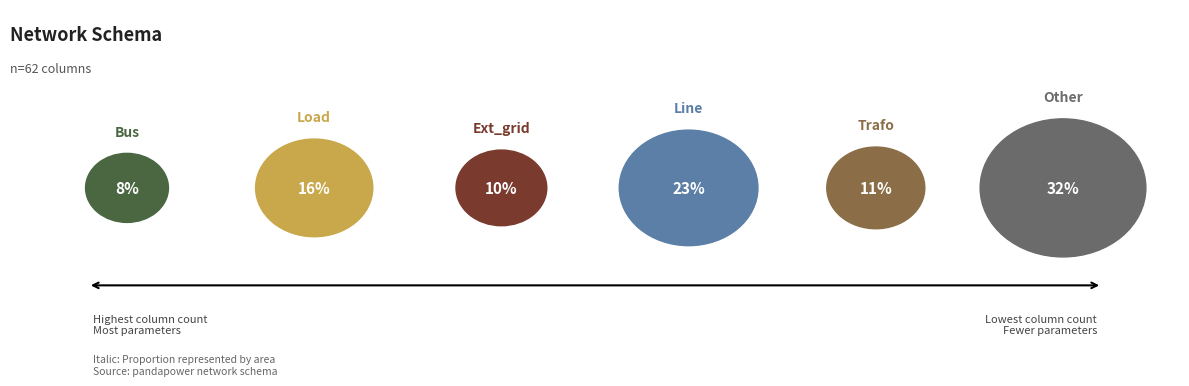

Which slice is the largest?

other